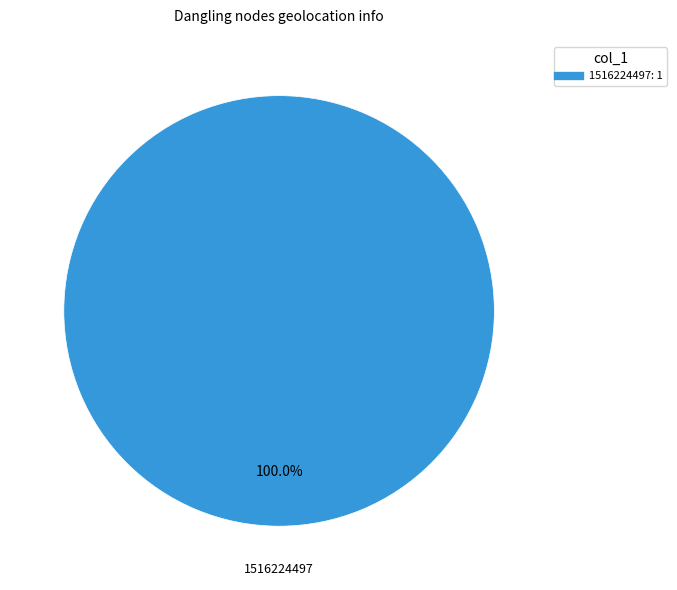

Does any single category account for the majority?

Yes